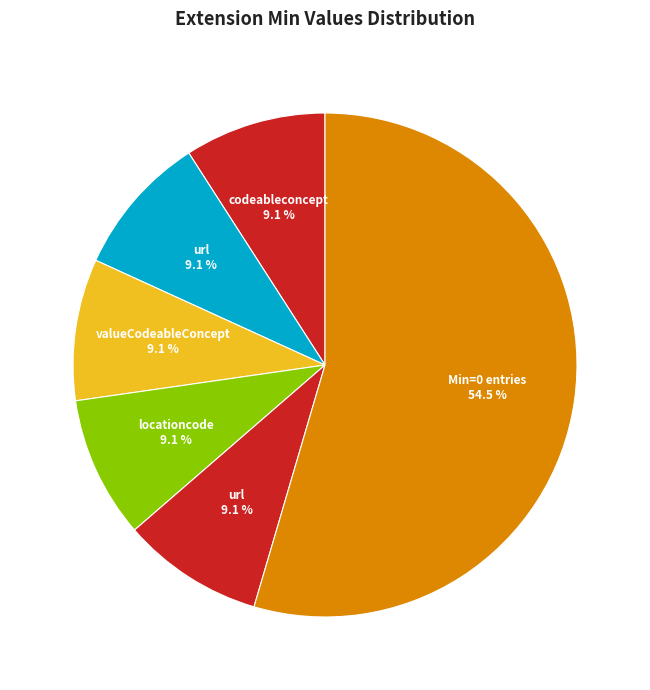

How many segments does this pie chart have?

6